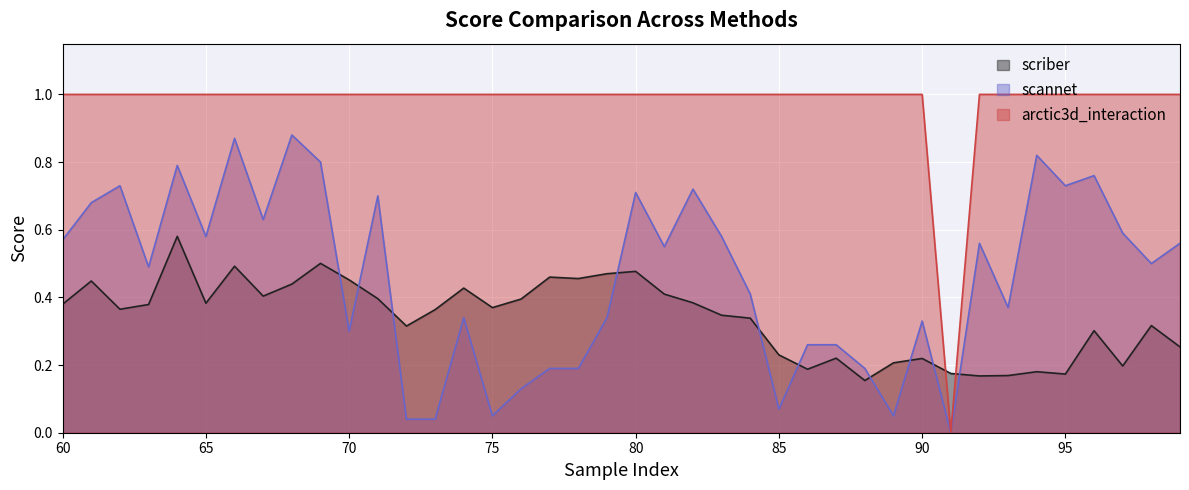

What is the difference between the maximum and minimum values in the arctic3d_interaction series?

1.0